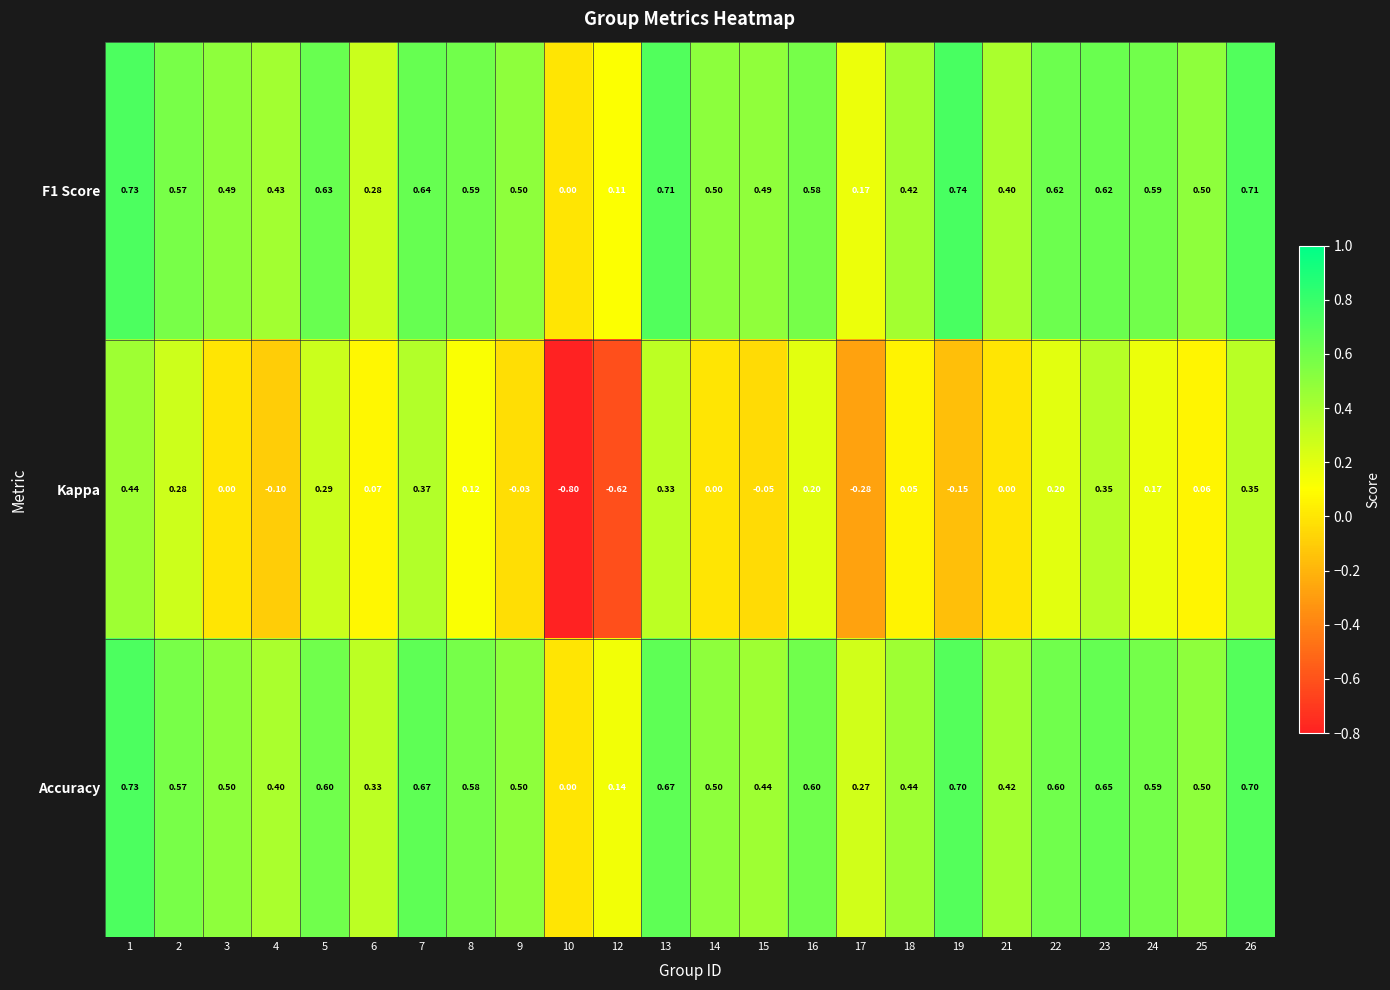

Which series changed the most between 19 and 23?

Kappa